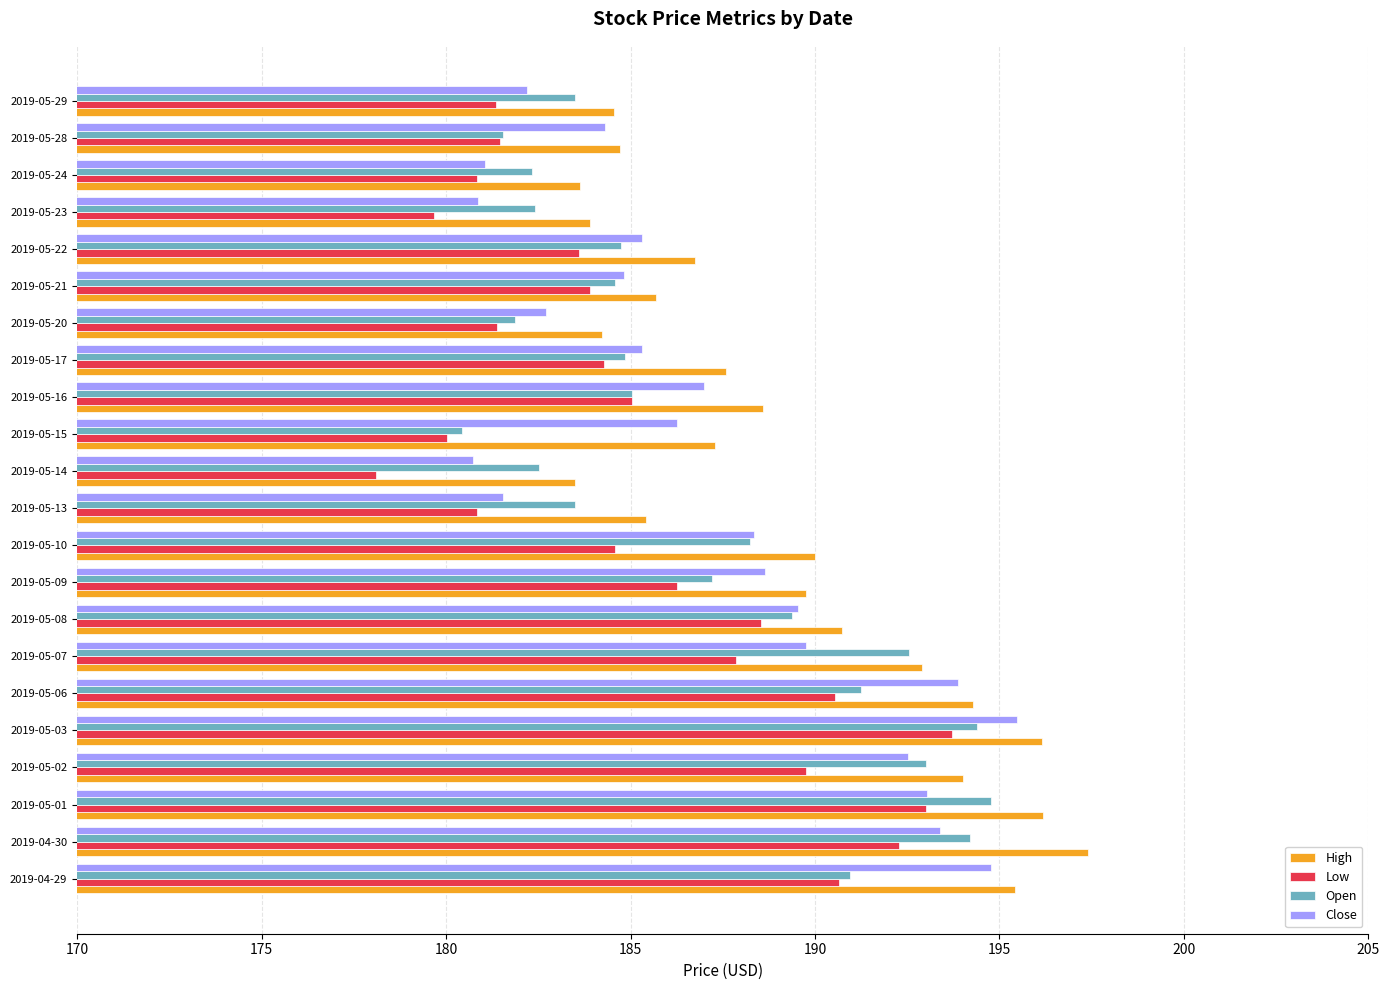

Read the High value at 2019-05-21.

185.7